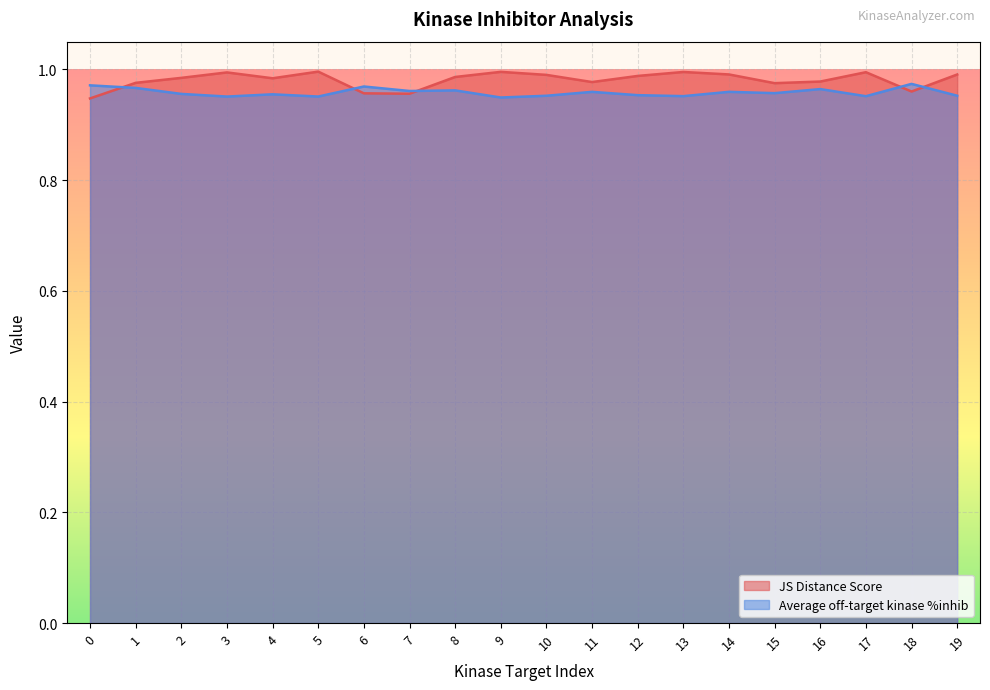

True or false: Average off-target kinase %inhib has a value of 1.7 at 3.

False